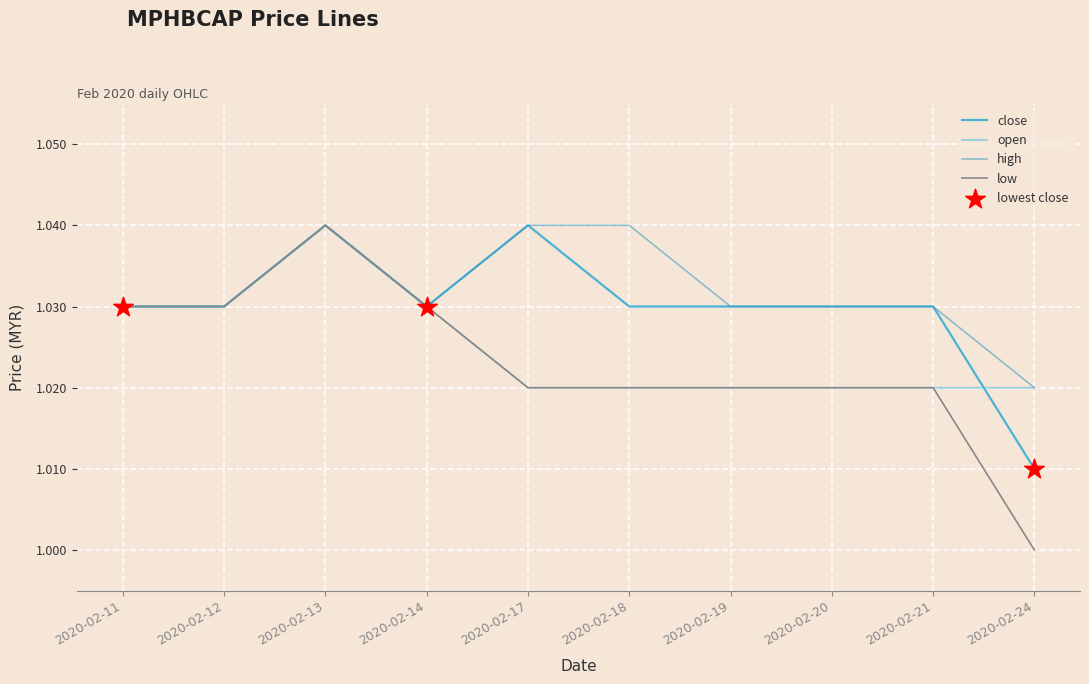

What is the total value across all series at 2020-02-19?

4.1